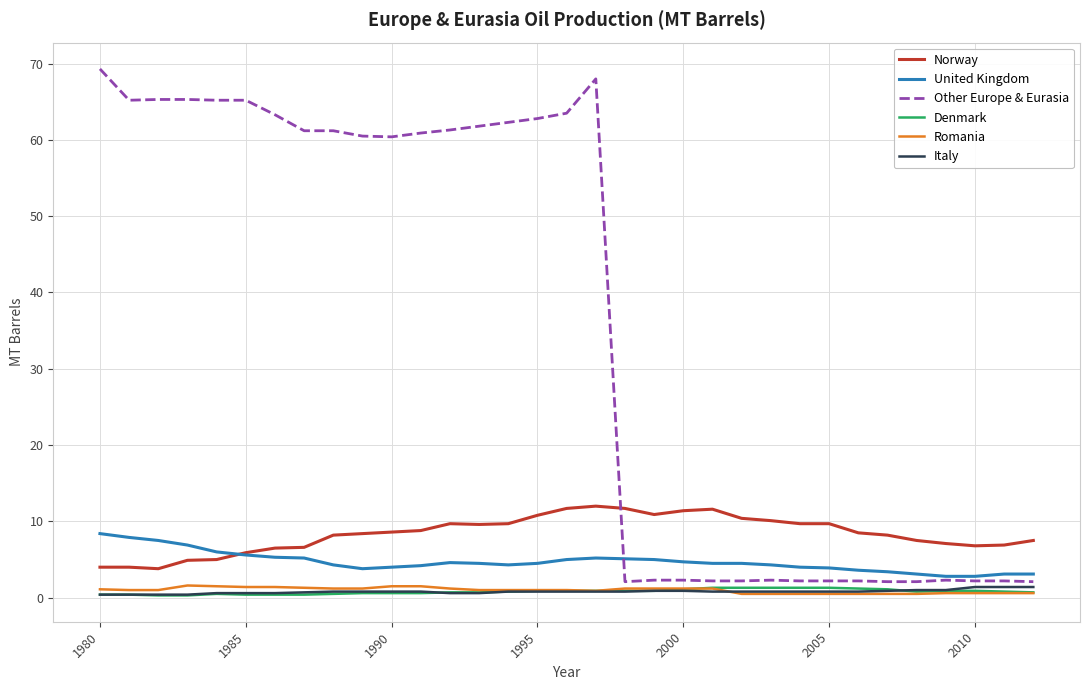

Which series has the largest total across all categories?

Other Europe & Eurasia